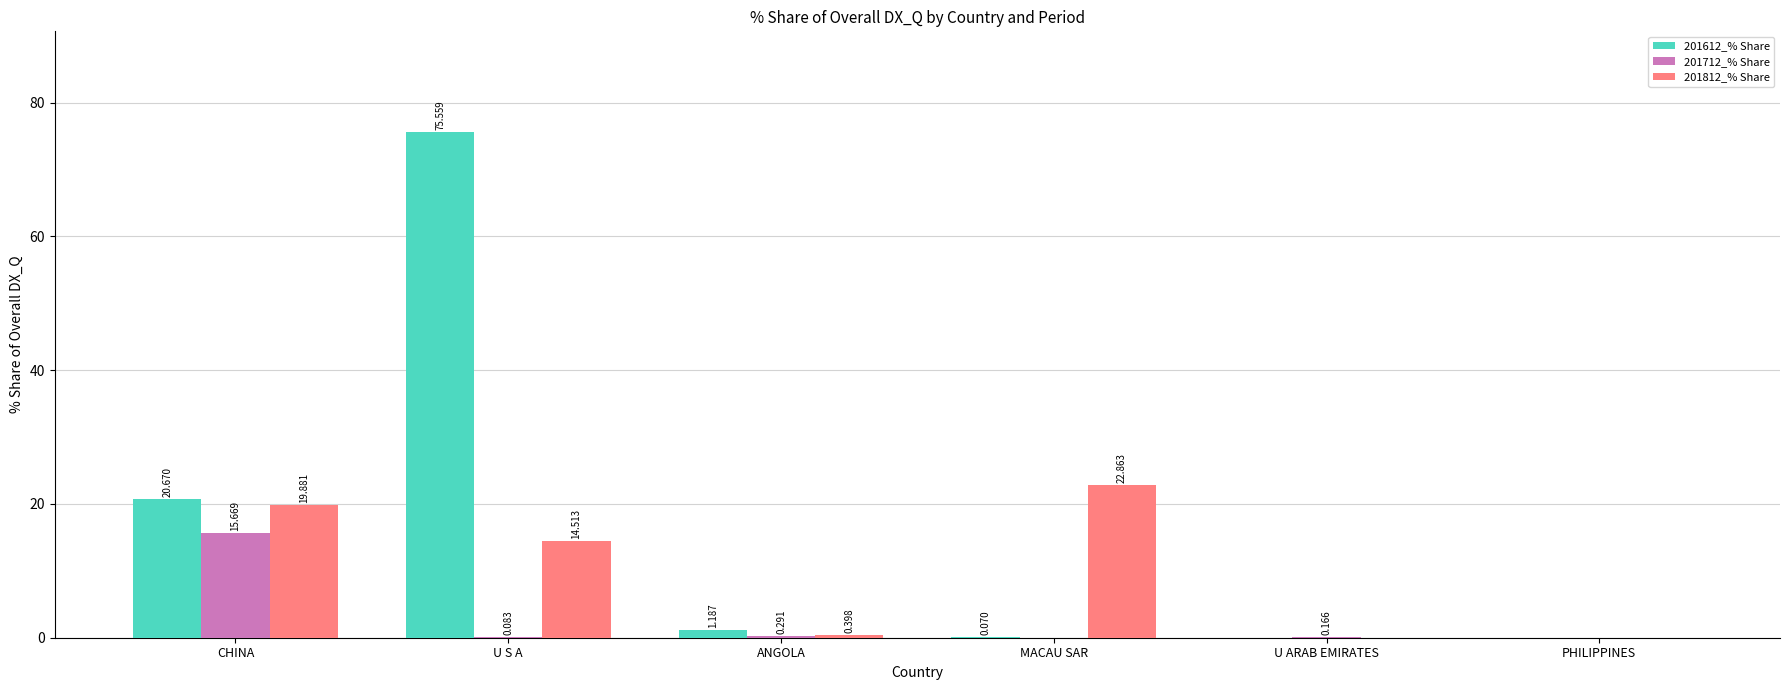

What is the sum of the 201612_% Share values at MACAU SAR and U S A?

75.6